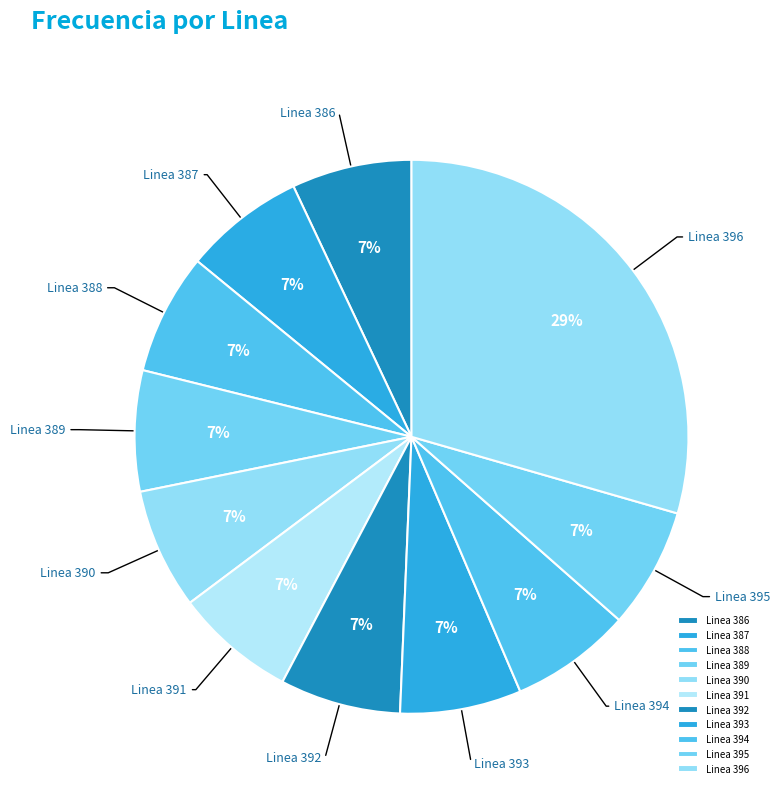

Is the sum of Linea 394 and Linea 393 greater than half?

No